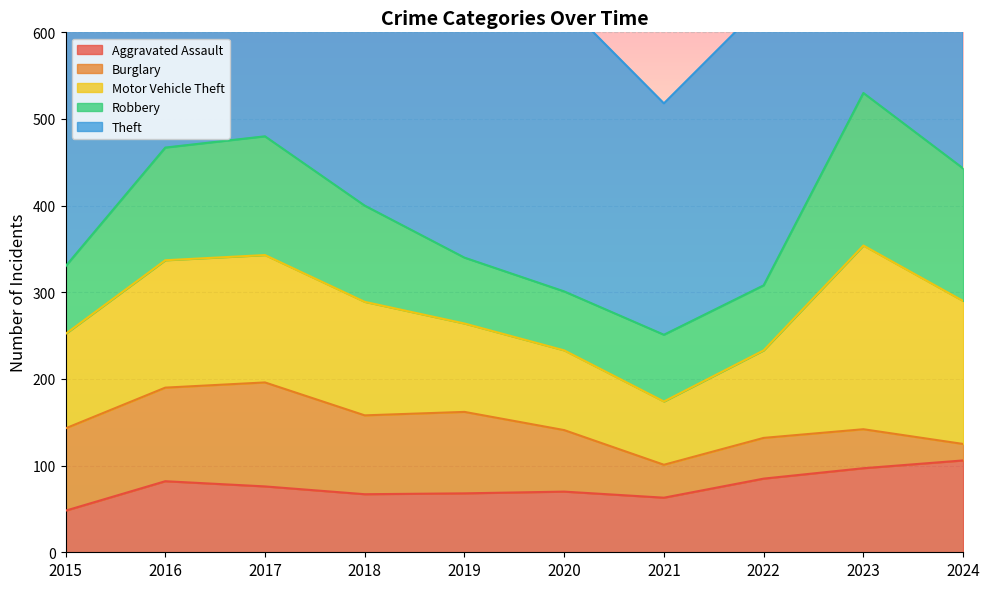

List the series in order of their peak value, lowest first.

Aggravated Assault, Burglary, Robbery, Motor Vehicle Theft, Theft